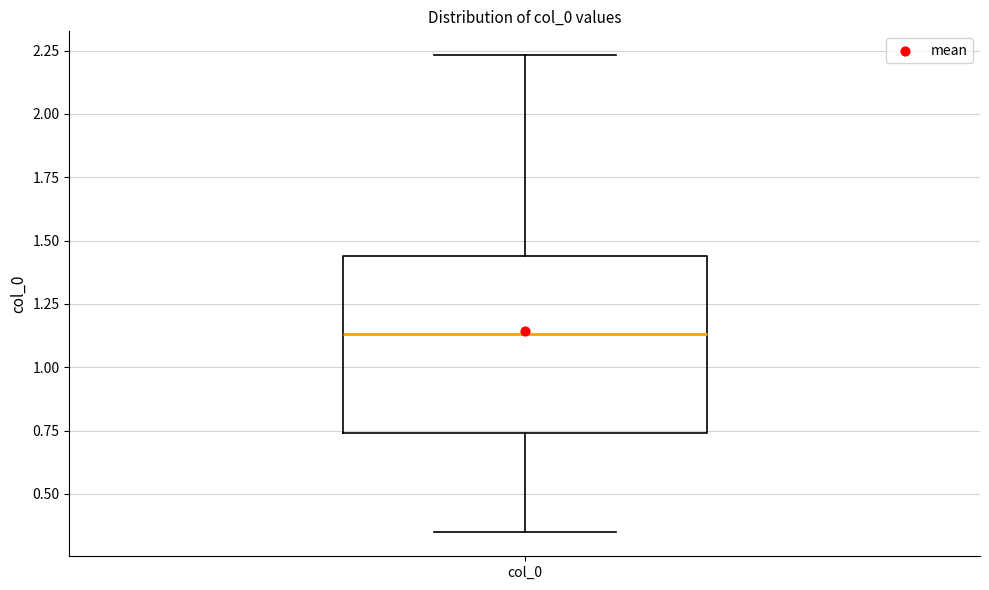

Where does the lower whisker of the box for col_0 end on the y-axis? The values are not printed on the chart, so give them approximately, as read against the axis.

0.35